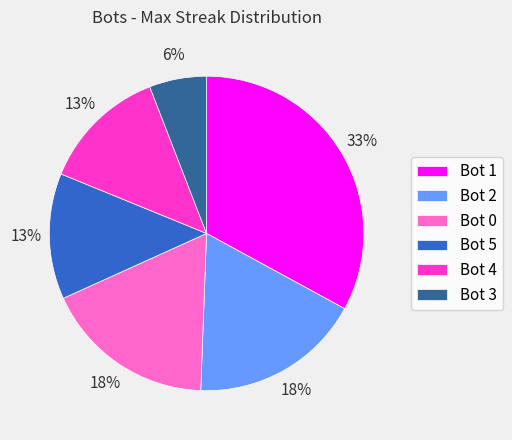

Between Bot 0 and Bot 3, which is larger?

Bot 0